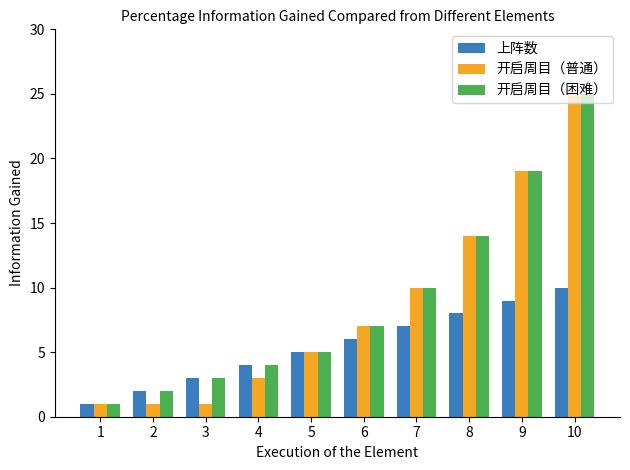

What is the sum of all 开启周目（困难） values?

90